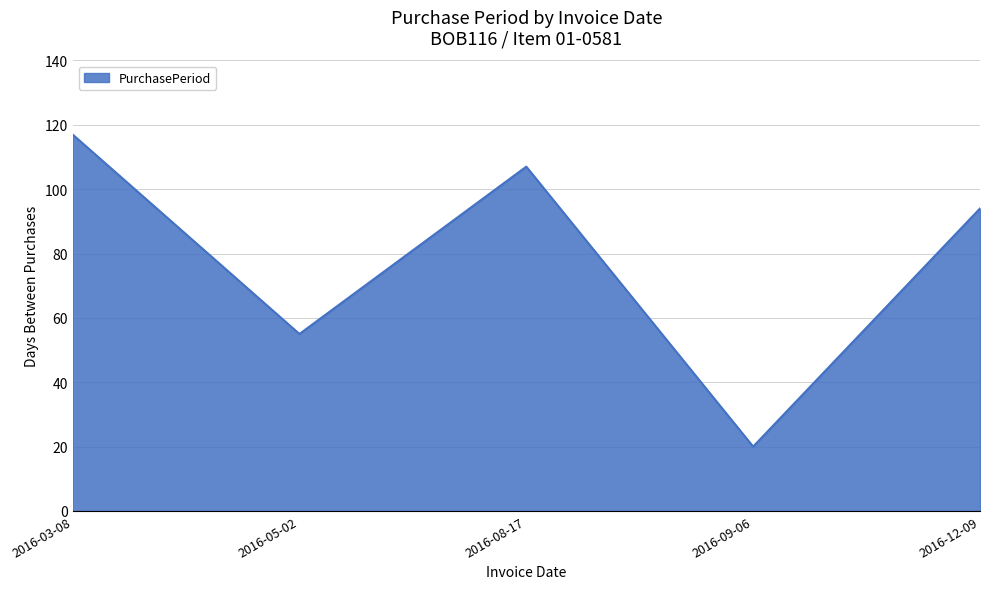

At which label does the data first exceed 94?

2016-03-08